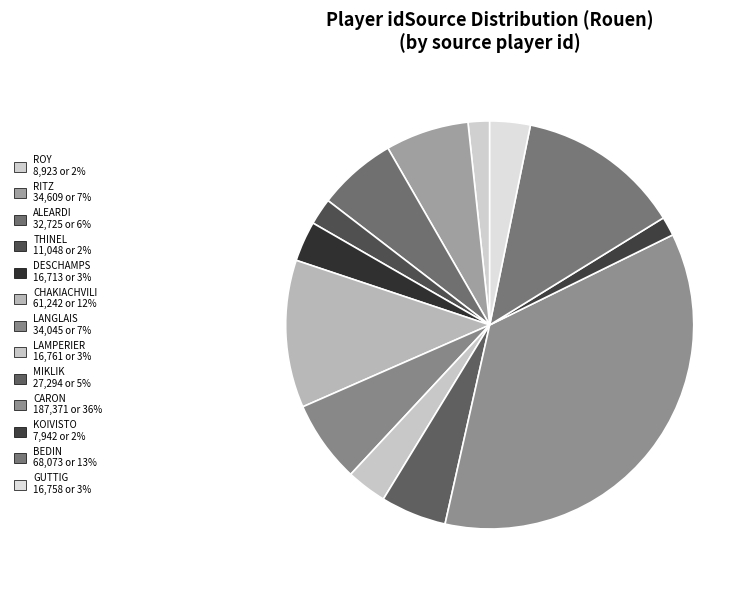

How many slices are in this pie chart?

13